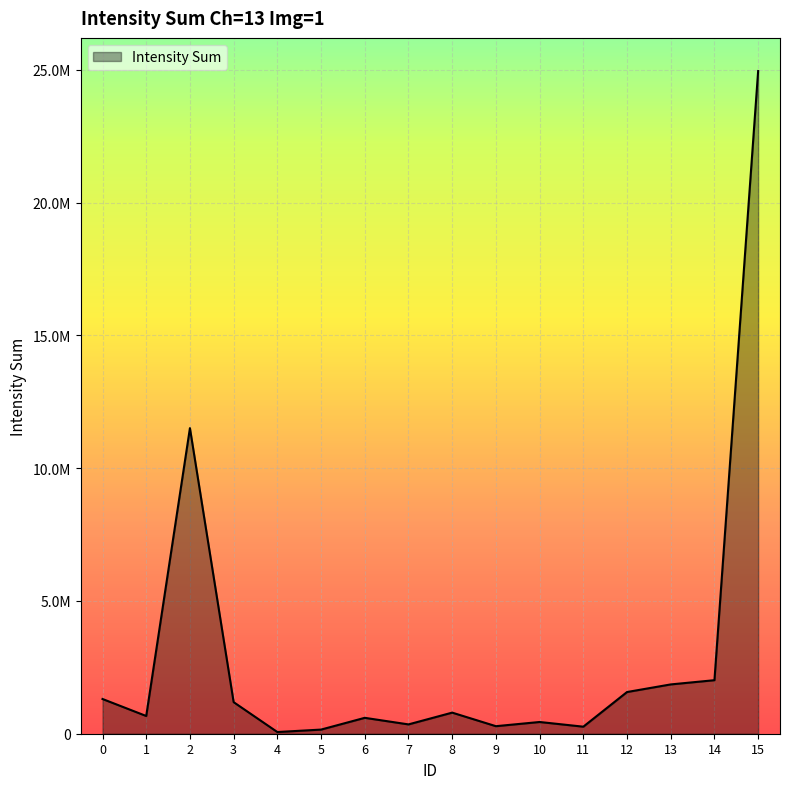

What is the difference between the values at 6 and 8?

195757